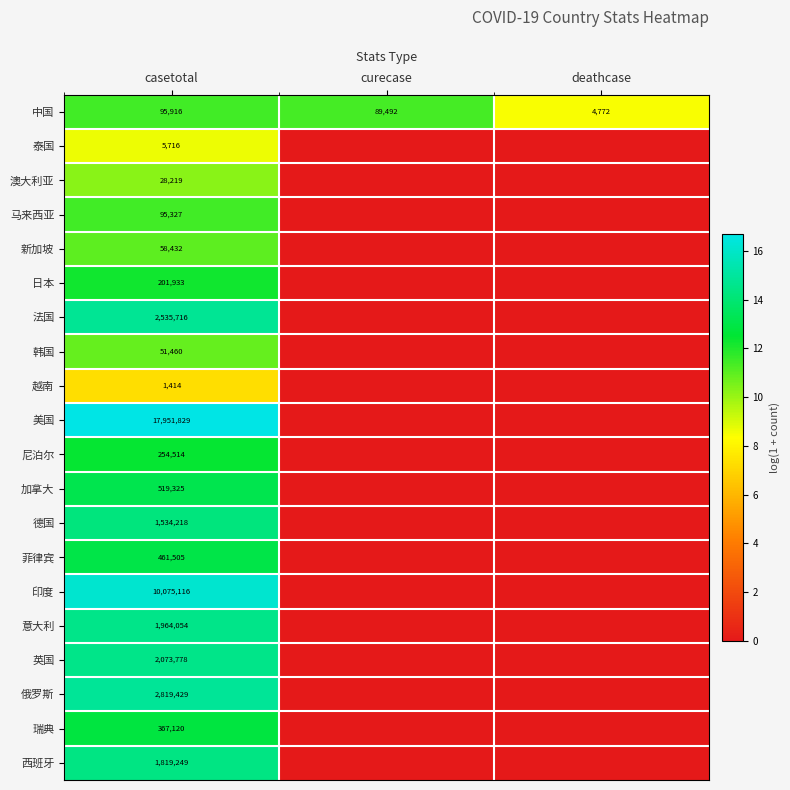

What is the difference between the highest and lowest values at casetotal?

17950415